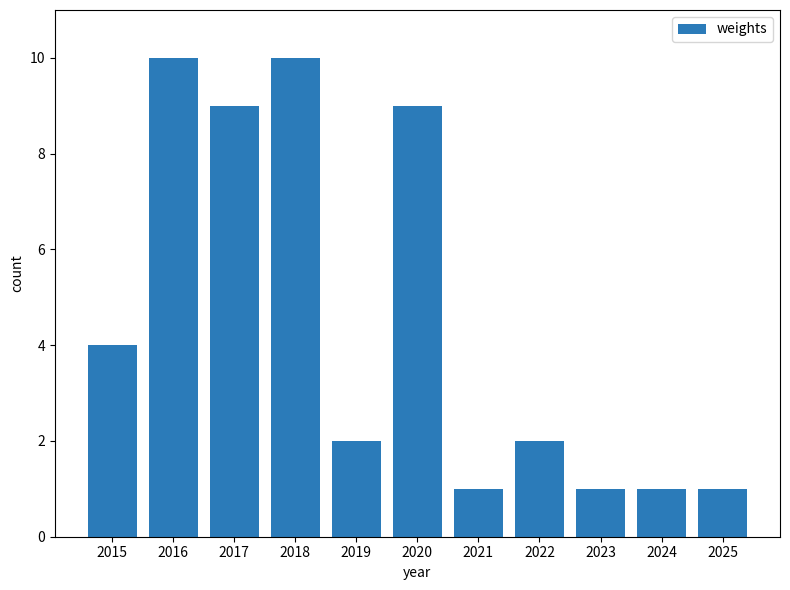

What is the change in value from 2015 to 2020?

+5